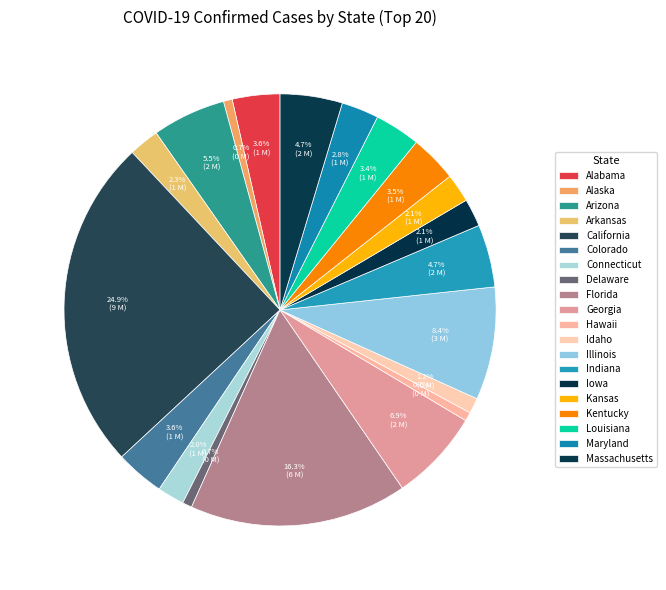

Which category has the smallest portion of the pie?

Hawaii